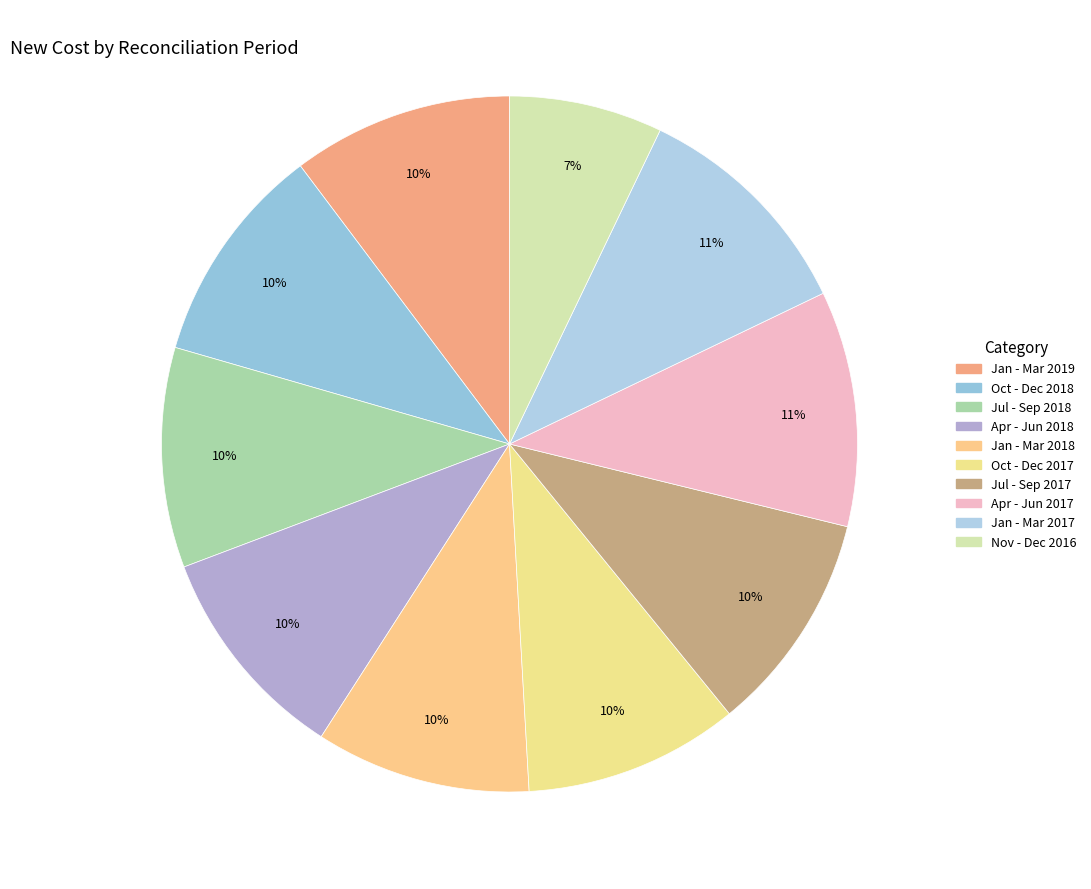

True or false: Nov - Dec 2016 accounts for 13% of the total.

False